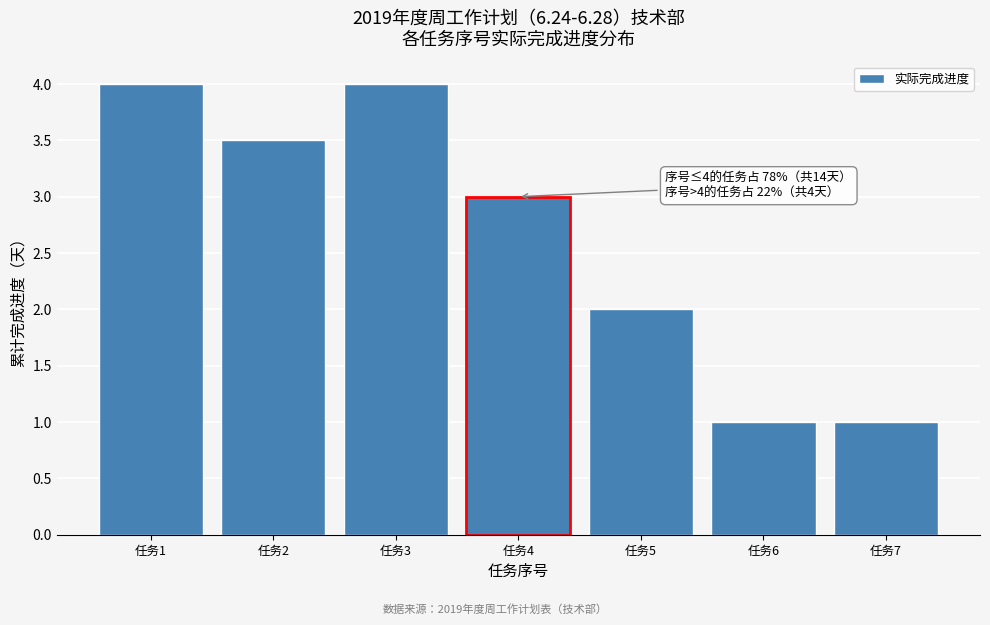

Reading left to right, extract all data points from this chart.

4.0	3.5	4.0	3.0	2.0	1.0	1.0